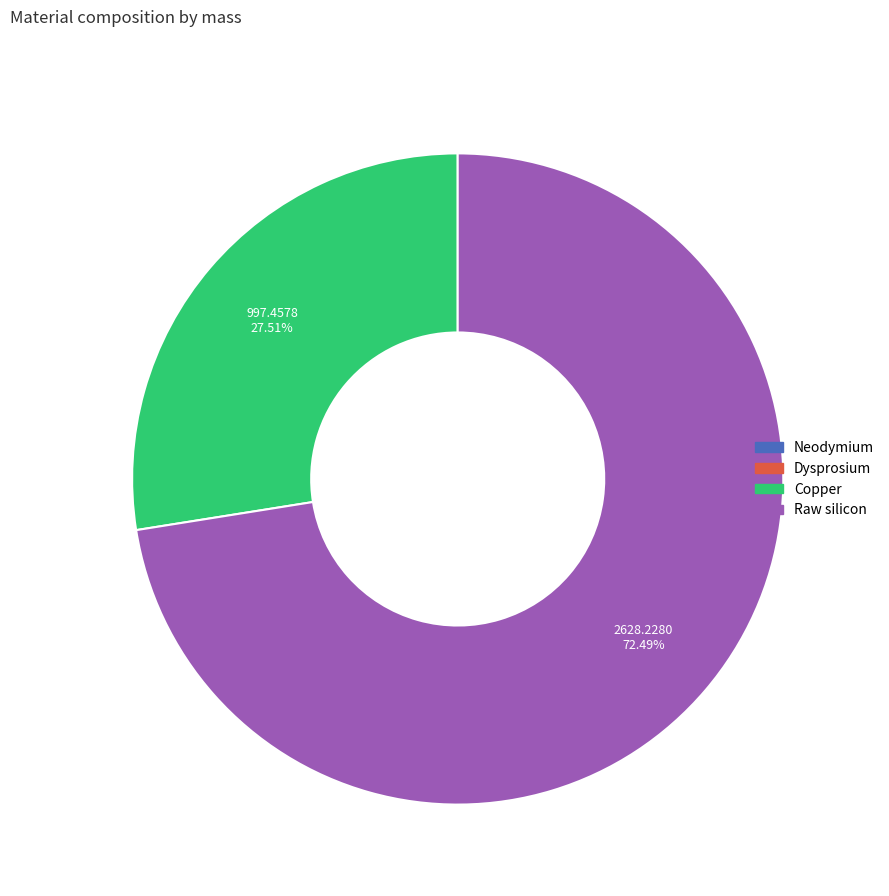

Do Raw silicon and Copper together represent more than half of the pie?

Yes